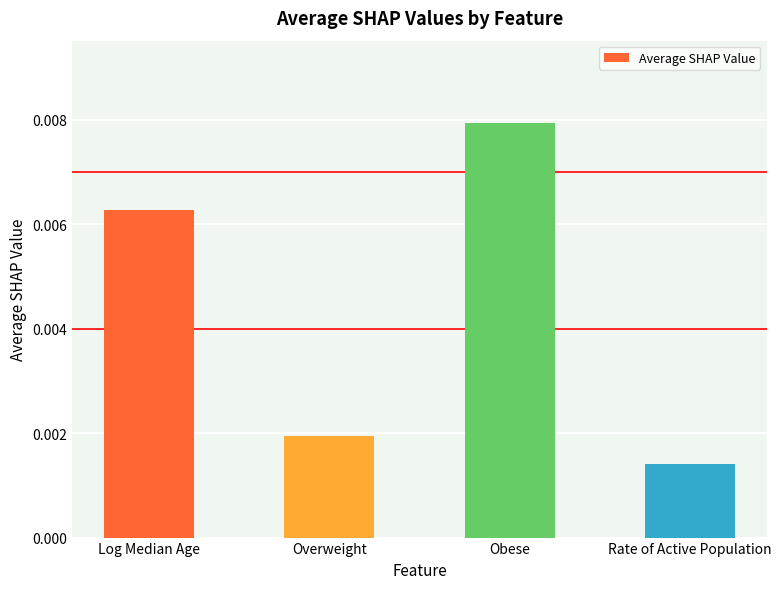

At which category does the chart reach its minimum across all series?

Rate of Active Population